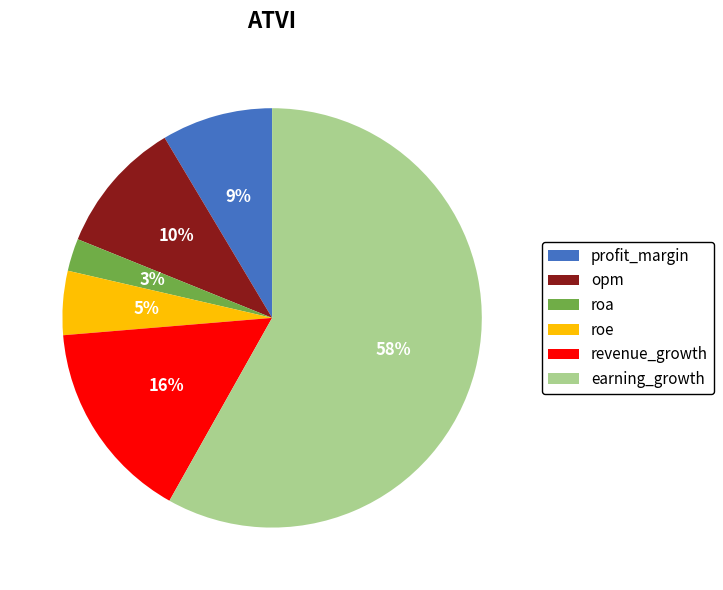

Which category has the biggest portion of the pie?

earning_growth